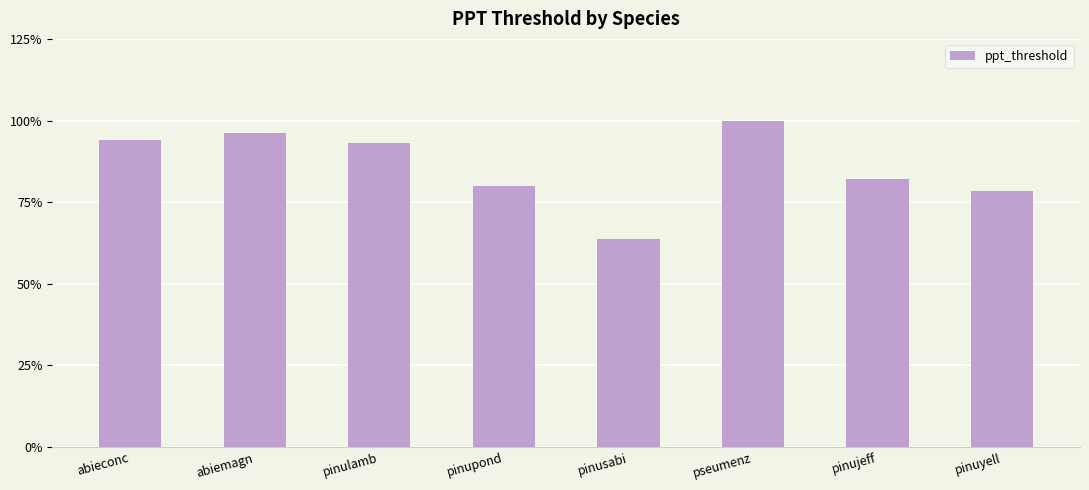

What is the difference between the maximum and minimum values?

467.6